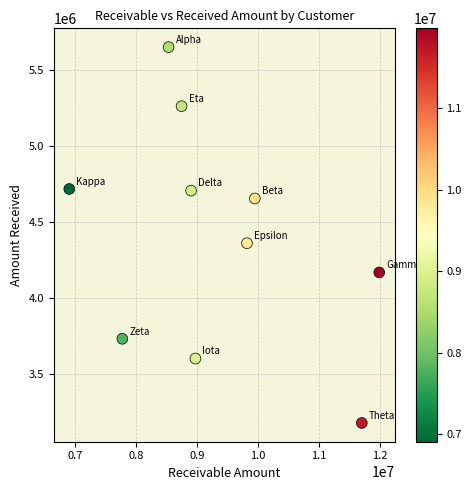

What Y value in the scatter plot is closest to 4413151?

4359375